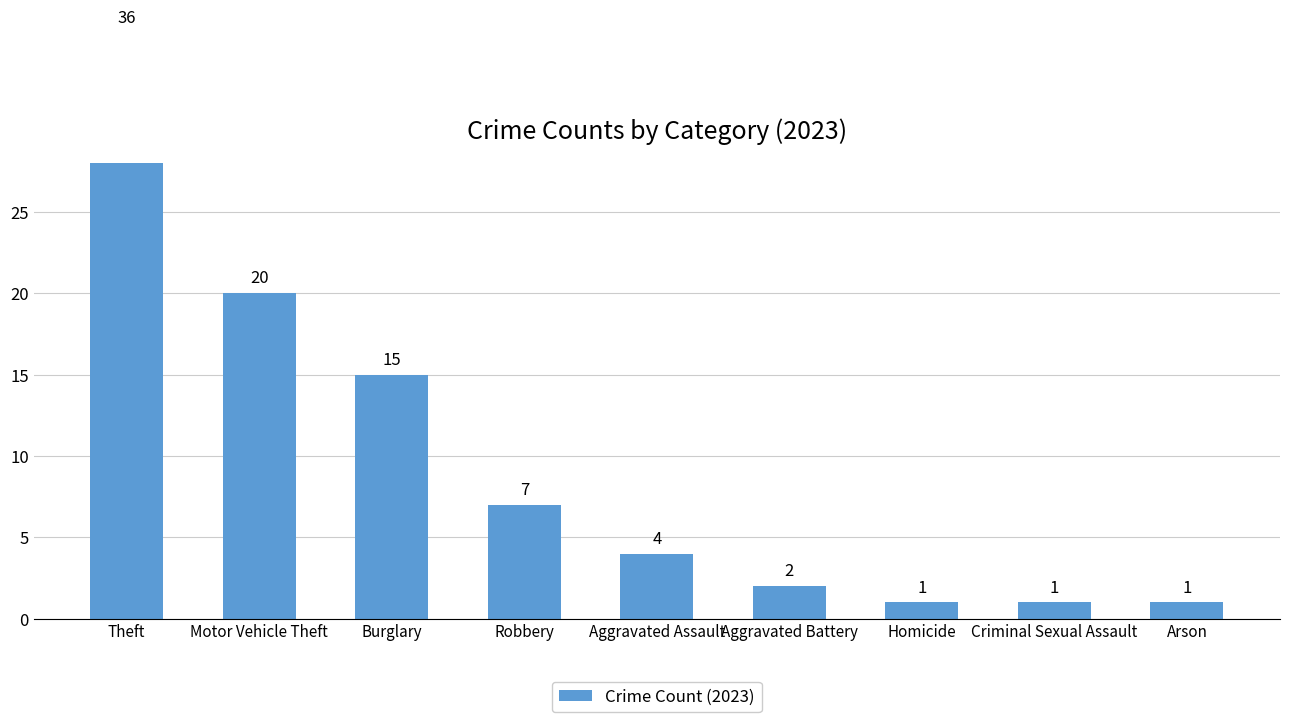

What is the greatest value displayed?

36